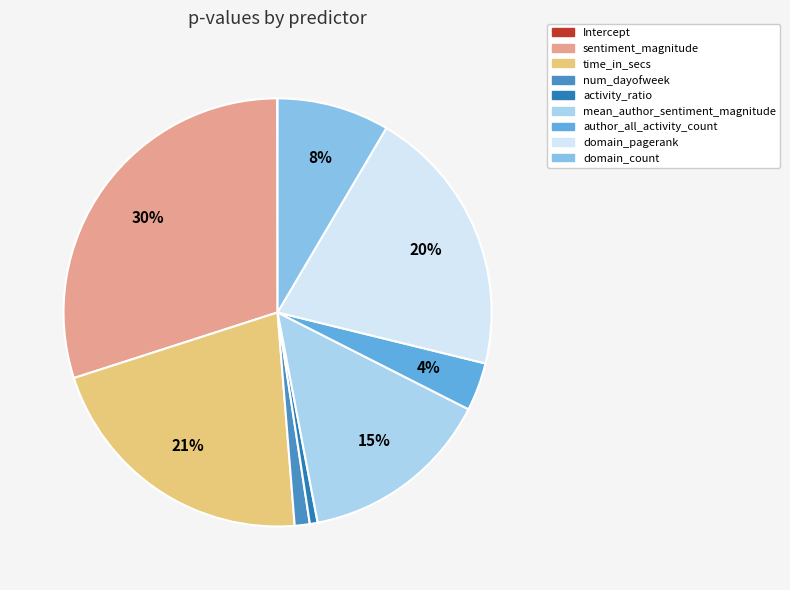

What is the smallest slice in the pie chart?

Intercept